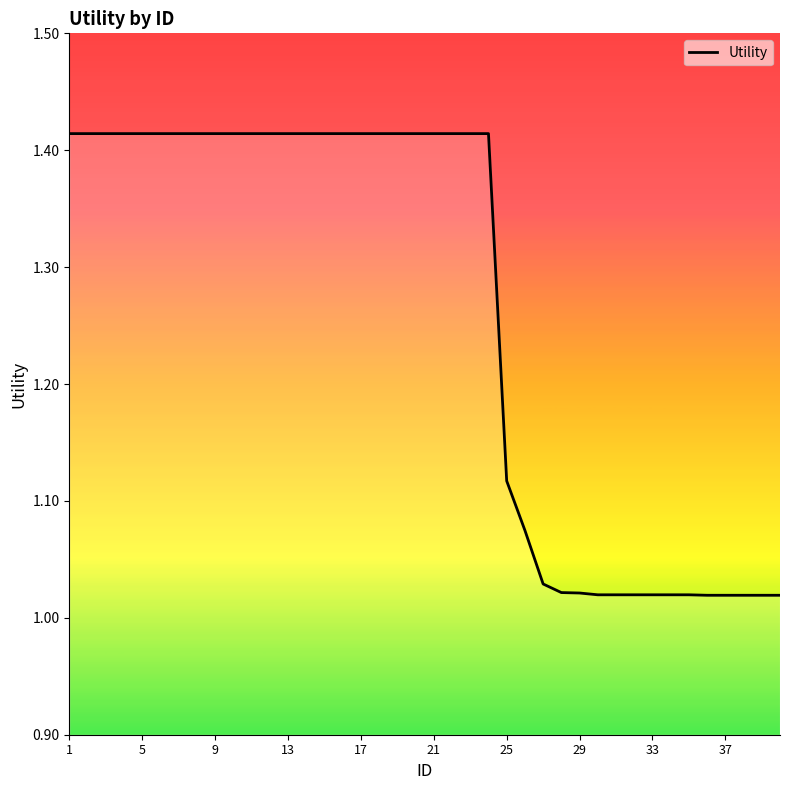

How many categories are shown in the chart?

40